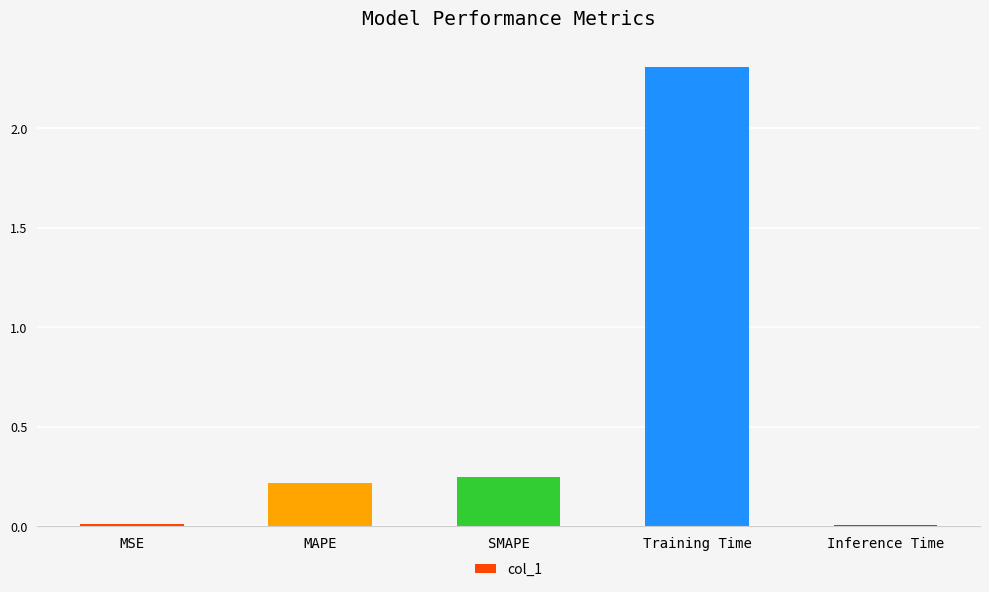

The value at MSE is 0.0. True or false?

True